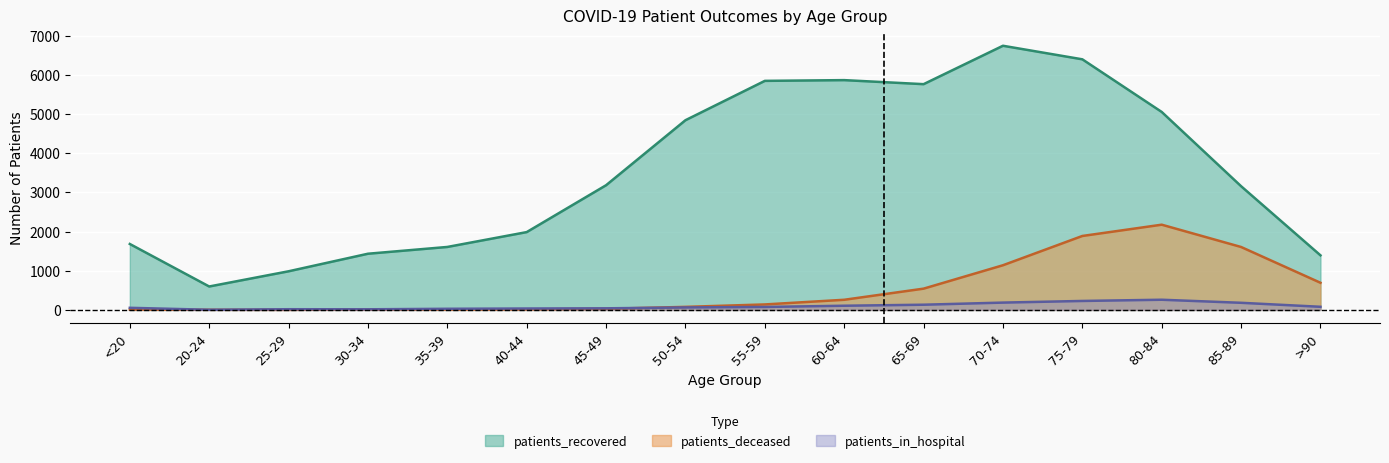

List the series in order of their peak value, highest first.

patients_recovered, patients_deceased, patients_in_hospital